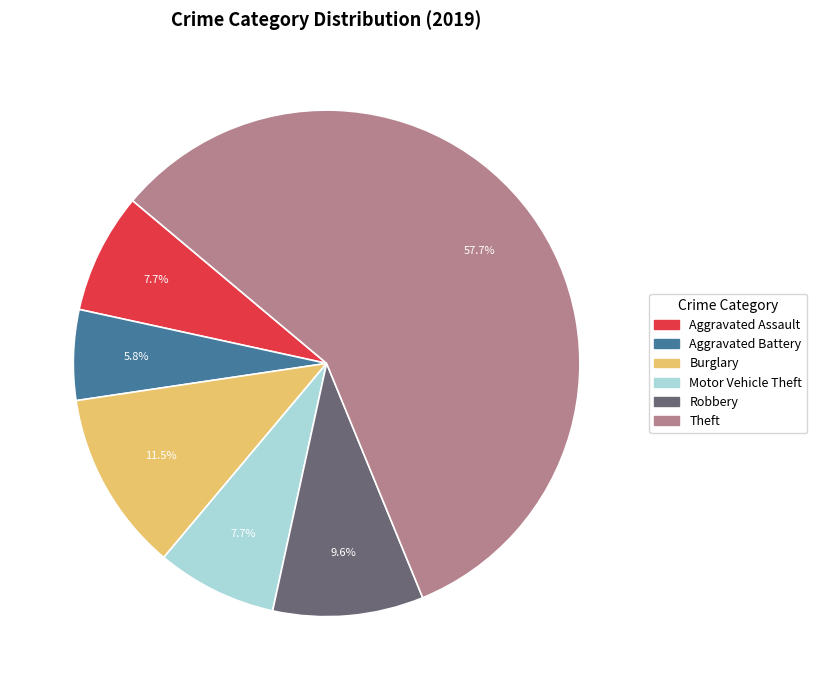

What percentage is NOT represented by Aggravated Battery?

94.2%